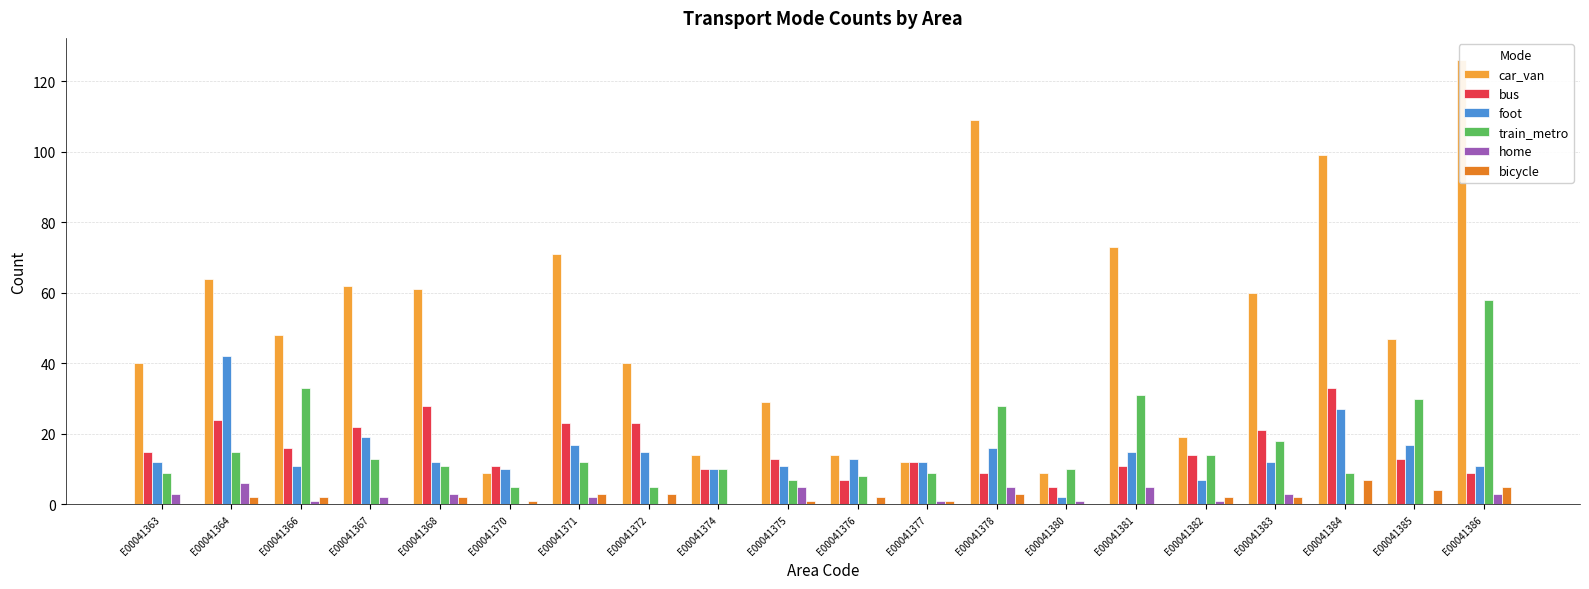

What is the difference between the train_metro values at E00041370 and E00041368?

6